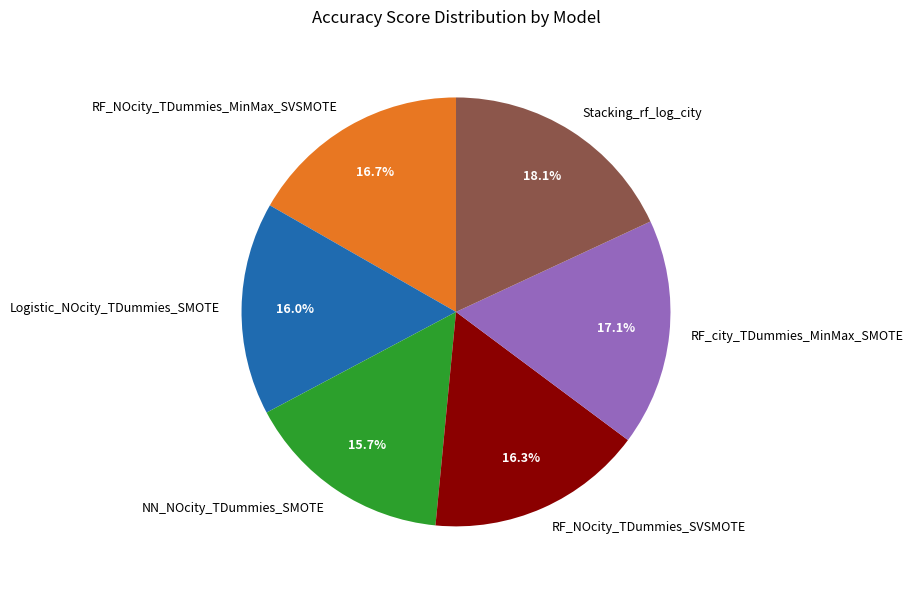

Do Stacking_rf_log_city and RF_NOcity_TDummies_MinMax_SVSMOTE together represent more than half of the pie?

No